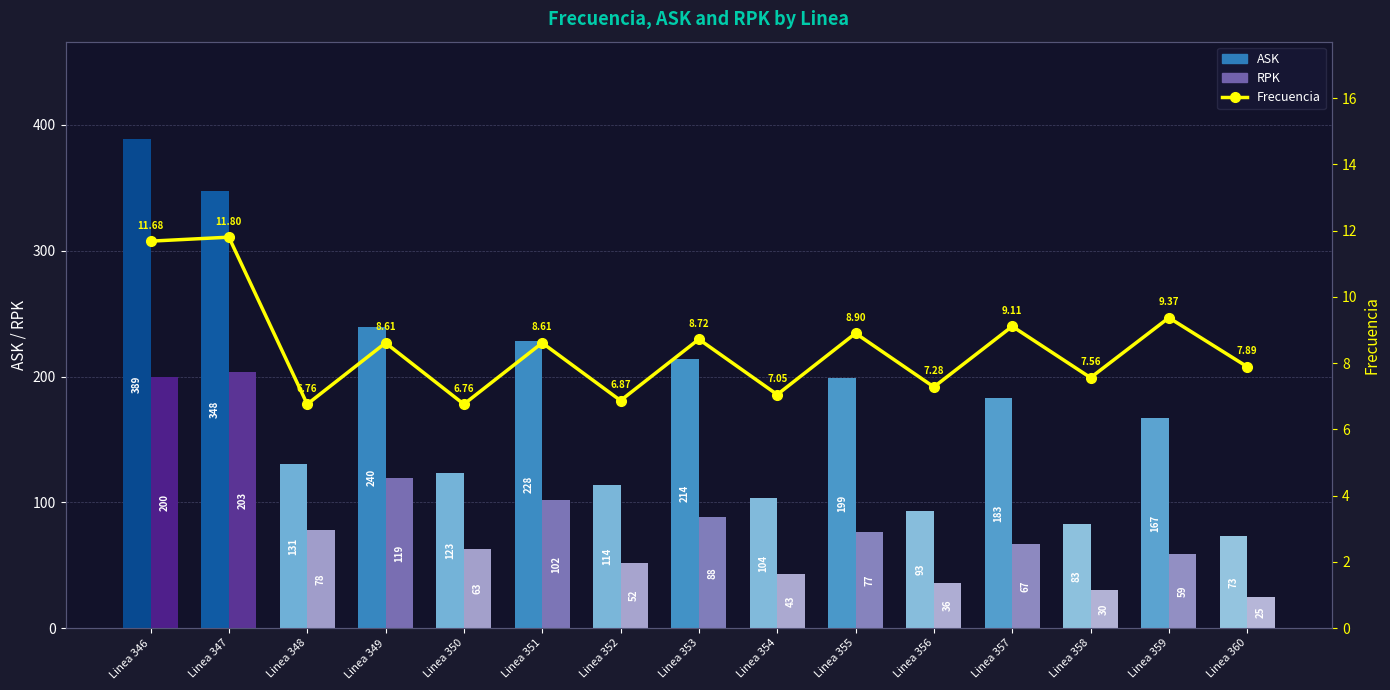

What are all the series names shown in the legend?

ASK, RPK, Frecuencia